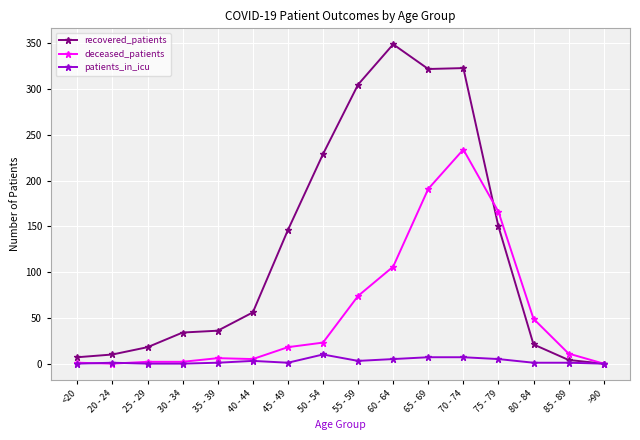

What position from the right is 70 - 74?

5